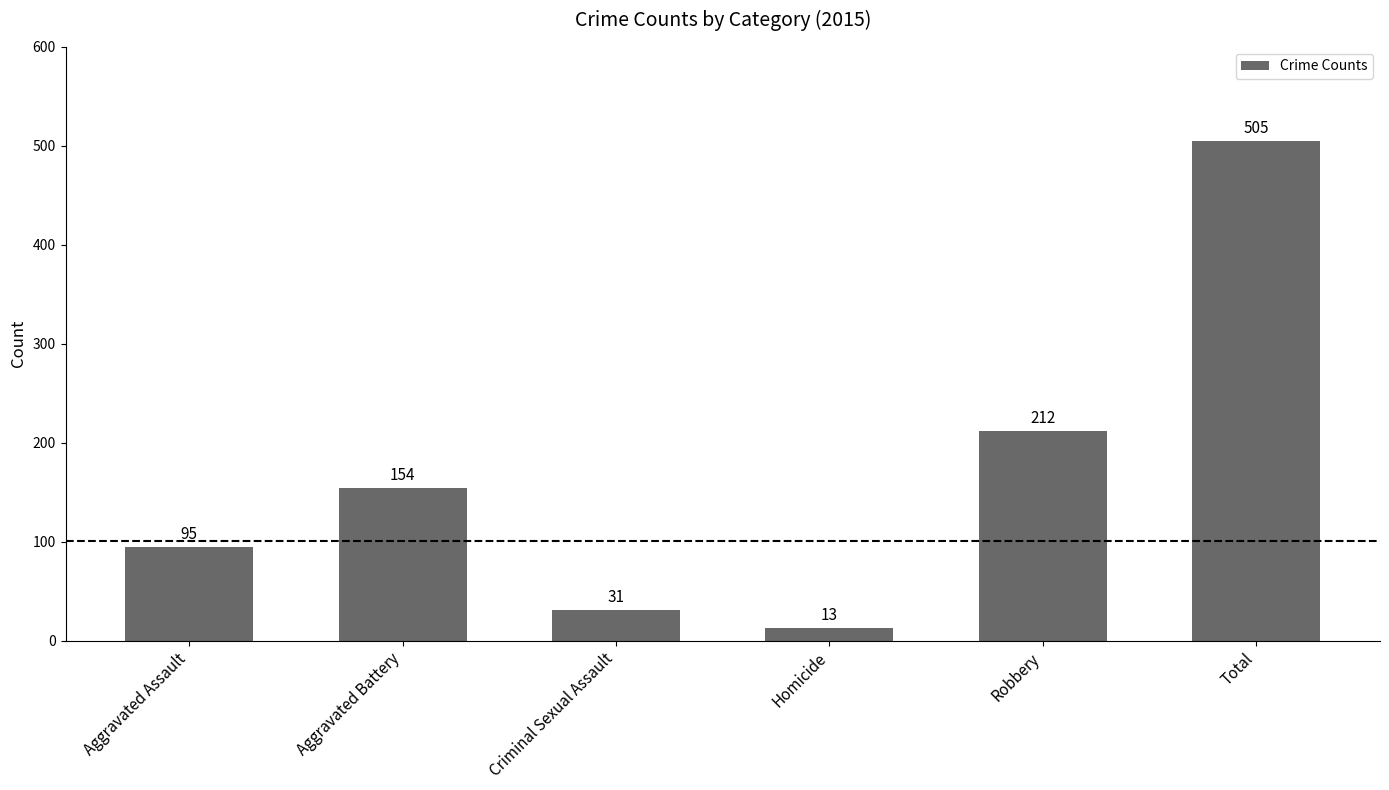

List the labels in order of value, smallest first.

Homicide, Criminal Sexual Assault, Aggravated Assault, Aggravated Battery, Robbery, Total